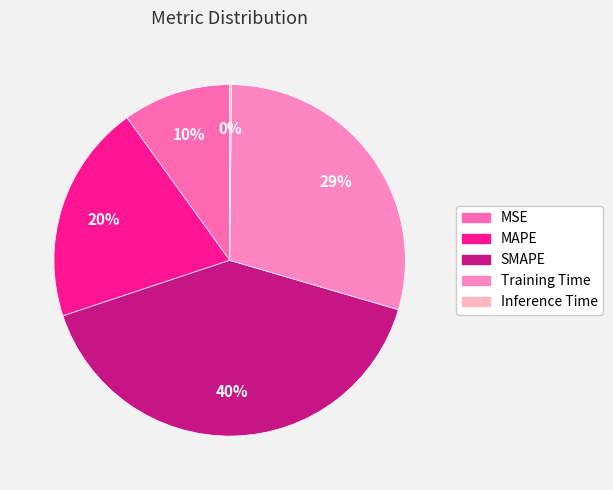

Does SMAPE account for over 50% of the chart?

No